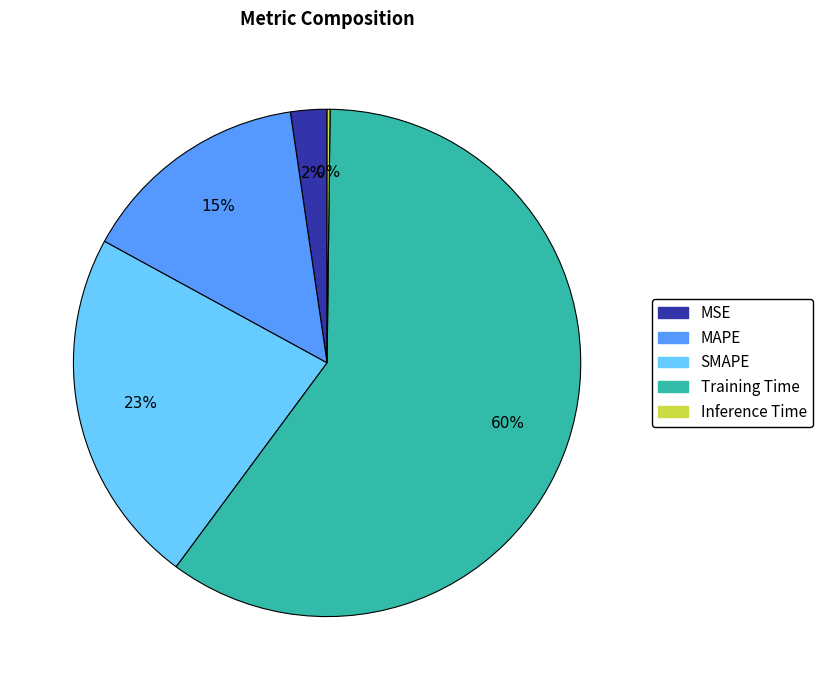

True or false: MAPE accounts for 6% of the total.

False